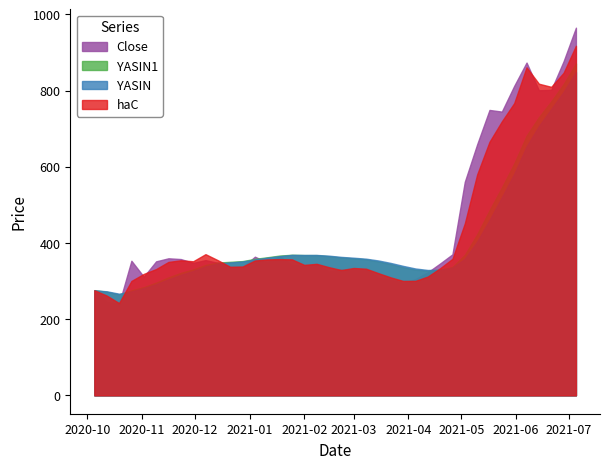

How many times do YASIN and YASIN1 cross each other?

4